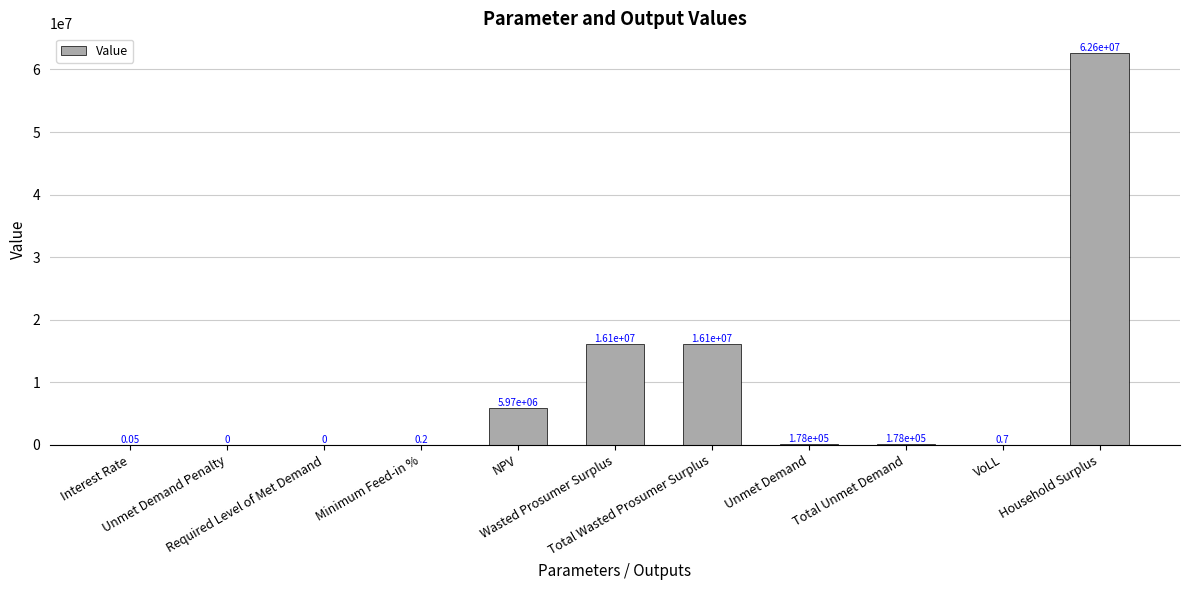

Does the chart contain stacked bars?

No